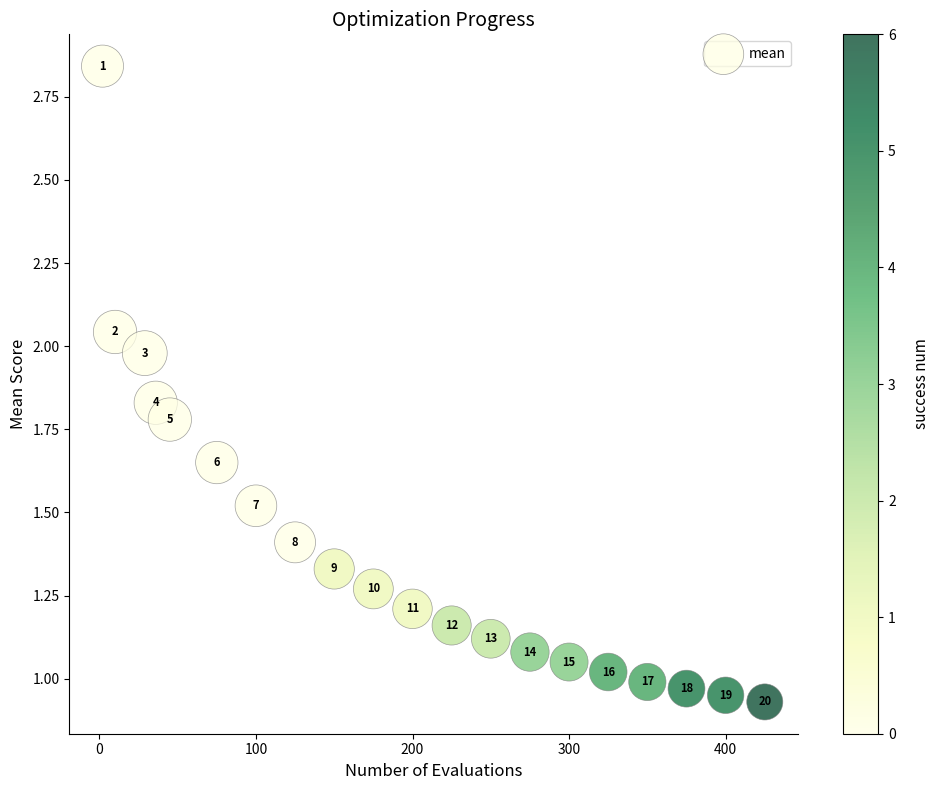

What is the range of X values (max minus min)?

423.0